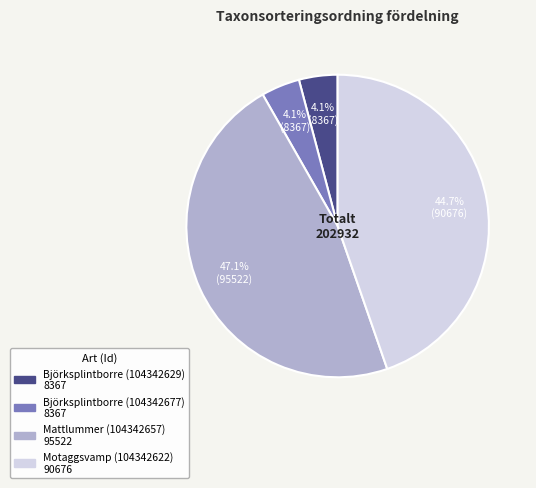

To the nearest percent, what is the average slice percentage?

25%